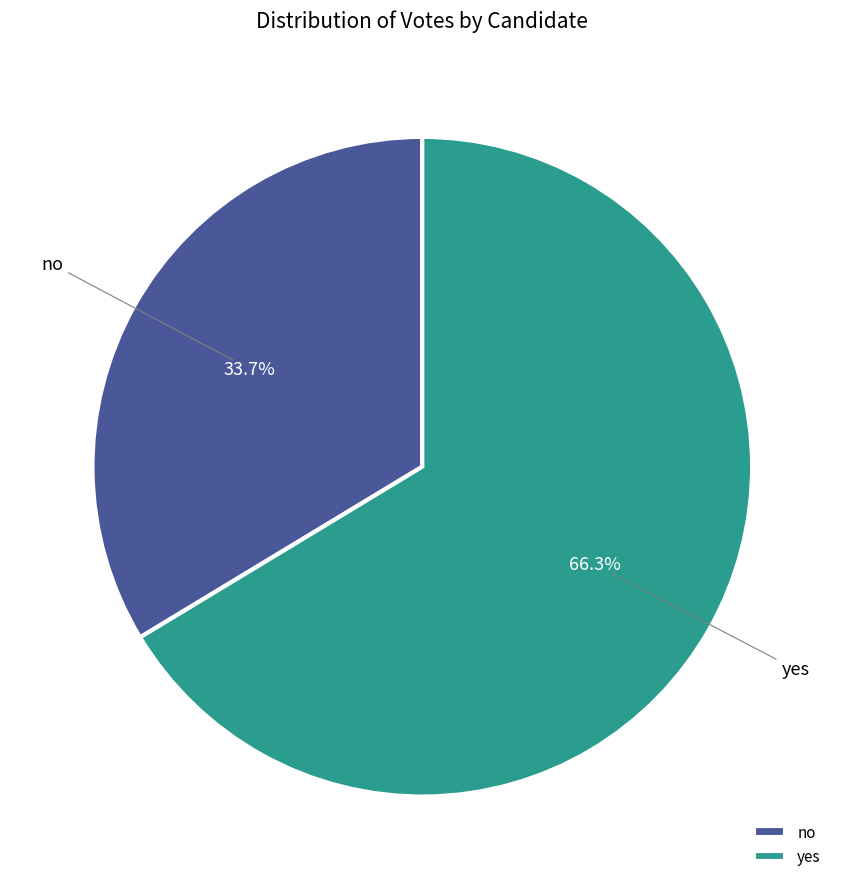

What is the smallest slice in the pie chart?

no